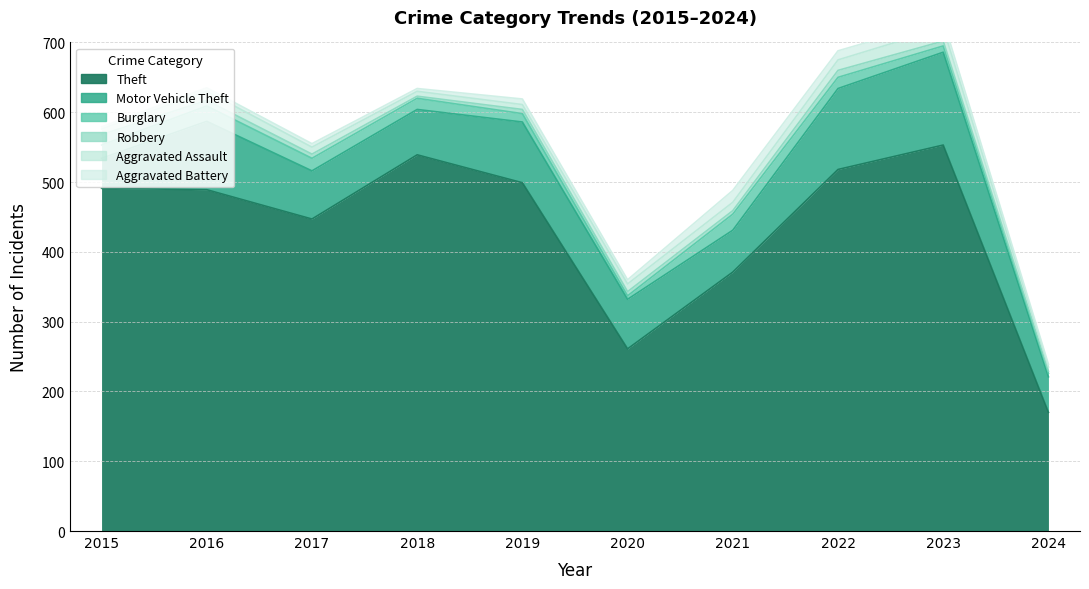

Where is the first local maximum for Aggravated Assault?

2016